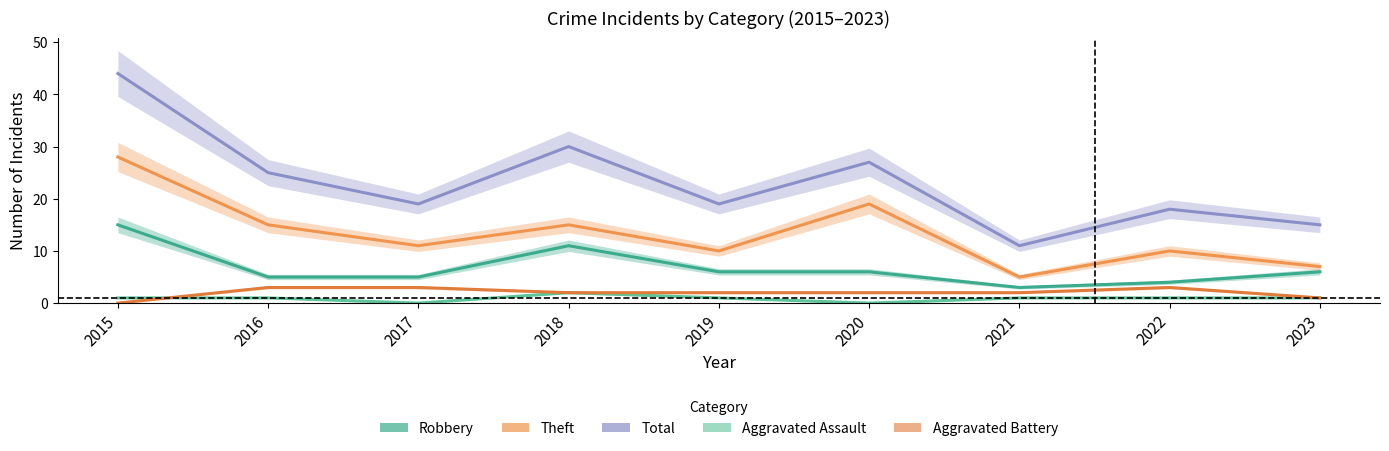

Read the Total value at 2023, to the nearest 10.

20